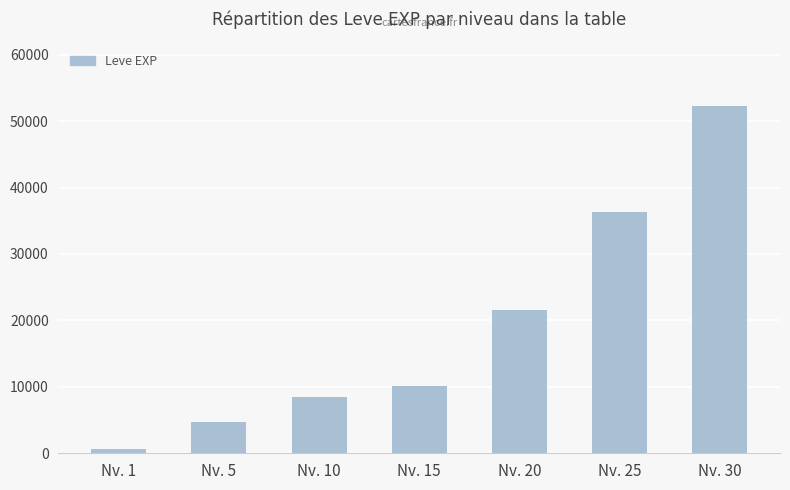

What is the sum of the values at Nv. 1 and Nv. 20?

22230